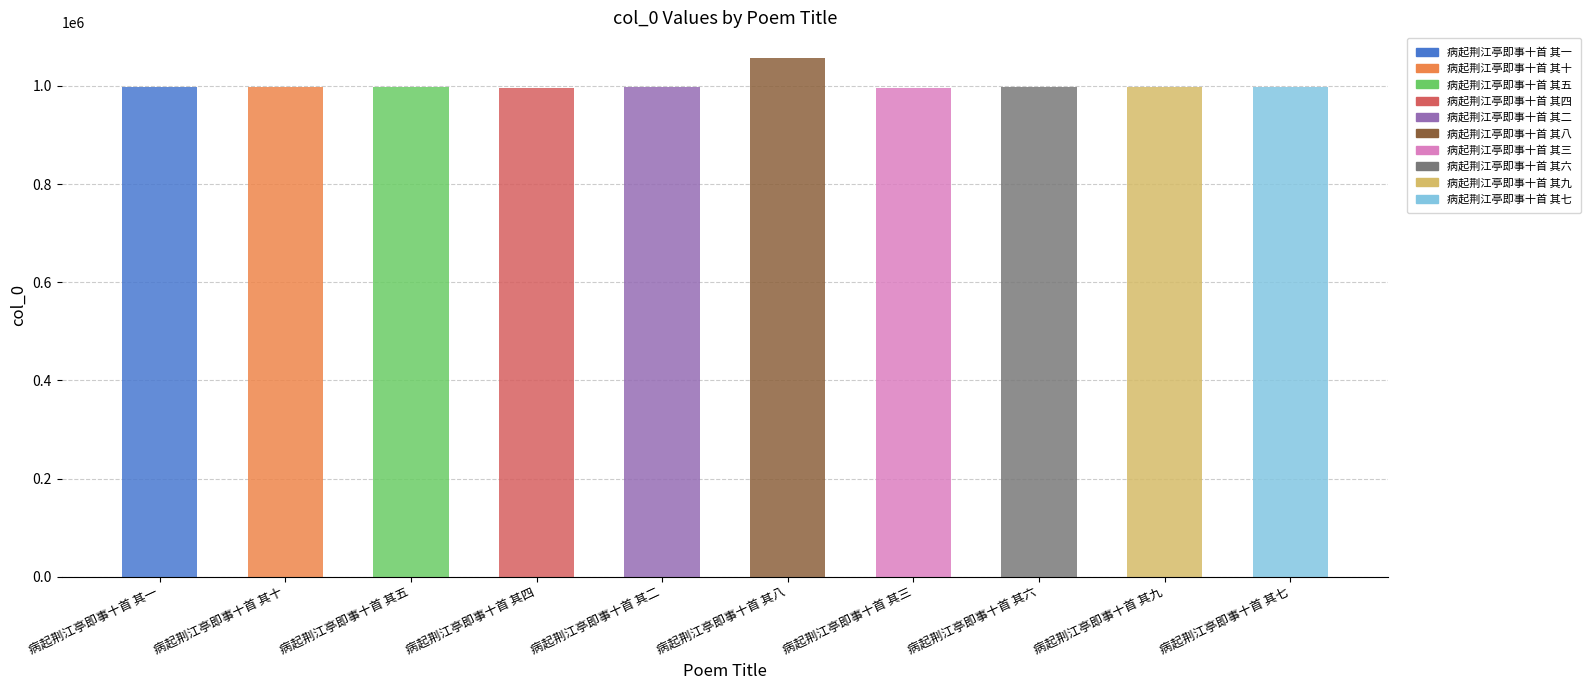

What is the ratio of the value at 病起荆江亭即事十首 其七 to the value at 病起荆江亭即事十首 其六?

1.0